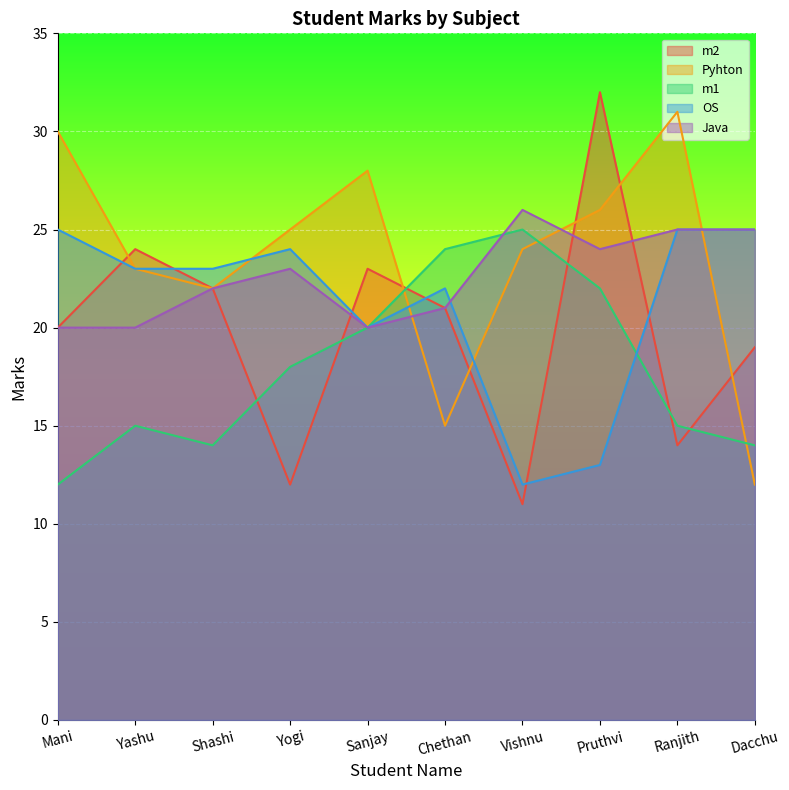

What is the sum of the OS values at Pruthvi and Mani?

38